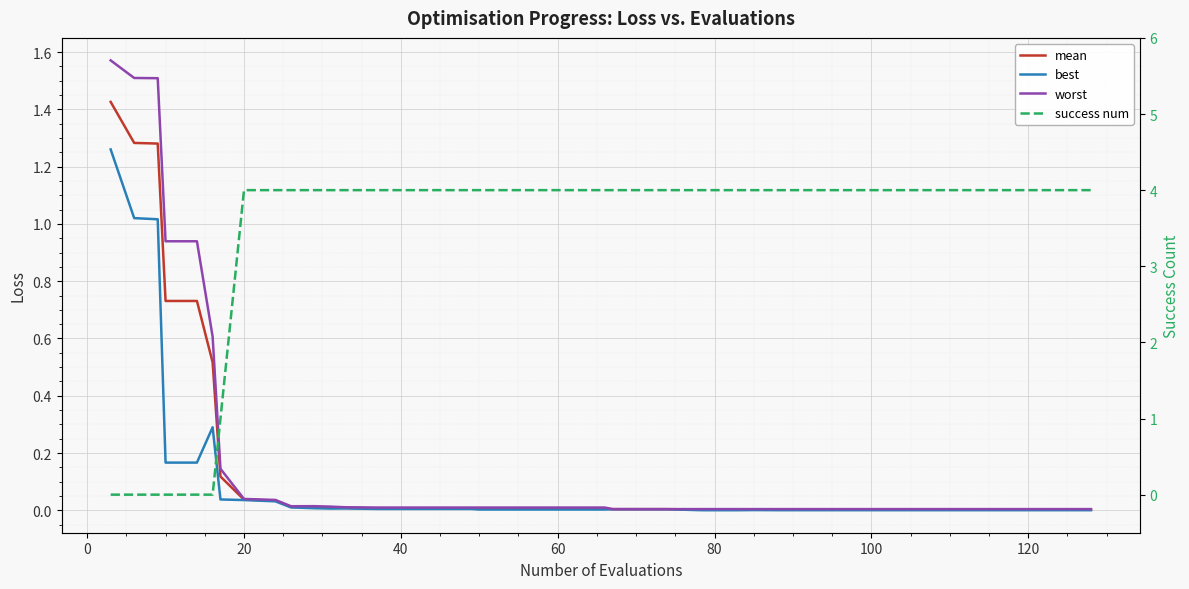

What is the sum of all mean values?

6.3